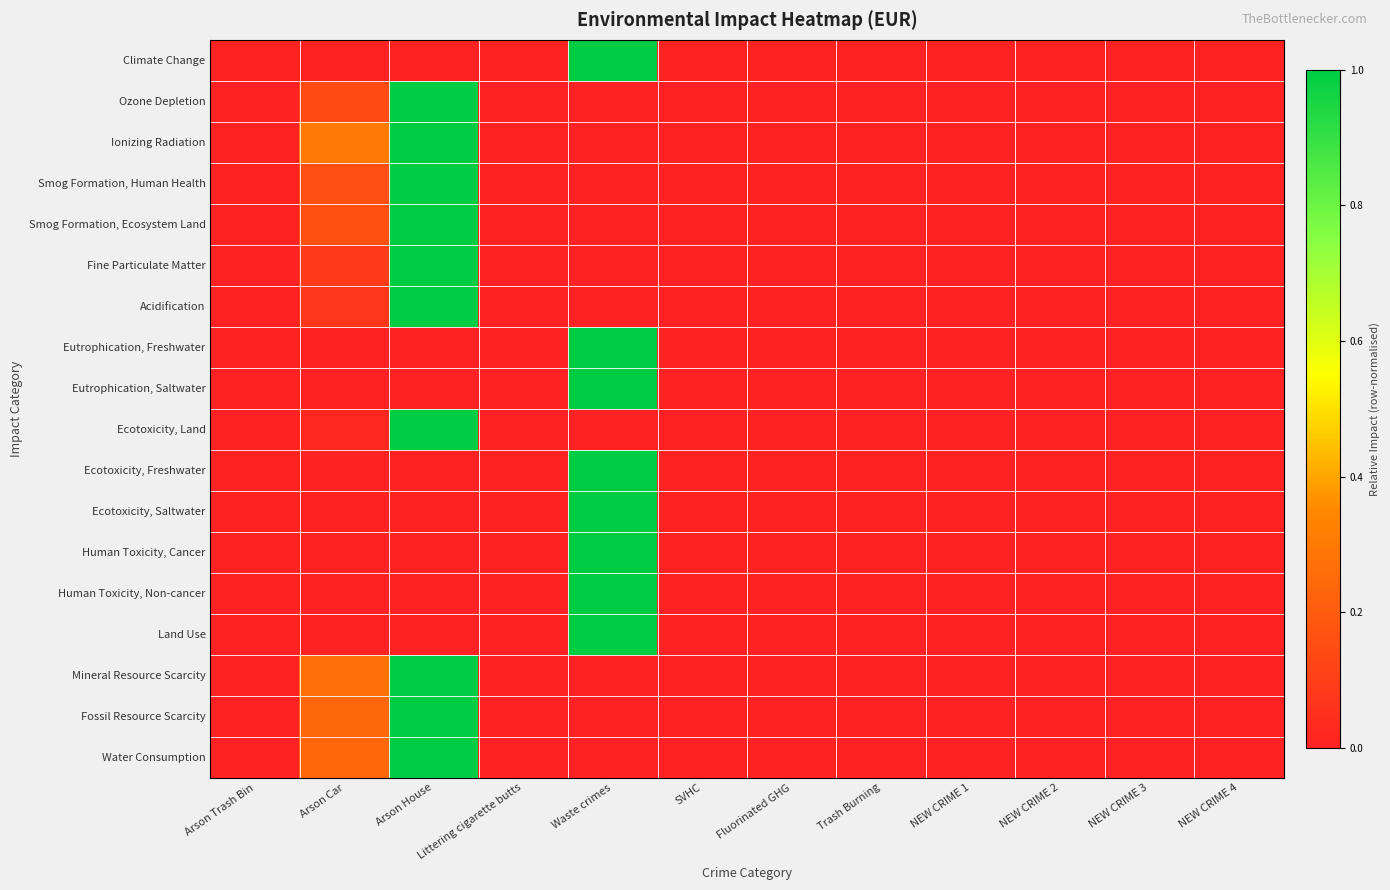

Reading left to right, what are all the values shown in this chart?

Climate Change: Arson Trash Bin=0.0	Arson Car=0.0	Arson House=0.0	Littering cigarette butts=0.0	Waste crimes=1.0	SVHC=0.0	Fluorinated GHG=0.0	Trash Burning=0.0	NEW CRIME 1=0.0	NEW CRIME 2=0.0	NEW CRIME 3=0.0	NEW CRIME 4=0.0
Ozone Depletion: Arson Trash Bin=0.0	Arson Car=0.1	Arson House=1.0	Littering cigarette butts=0.0	Waste crimes=0.0	SVHC=0.0	Fluorinated GHG=0.0	Trash Burning=0.0	NEW CRIME 1=0.0	NEW CRIME 2=0.0	NEW CRIME 3=0.0	NEW CRIME 4=0.0
Ionizing Radiation: Arson Trash Bin=0.0	Arson Car=0.3	Arson House=1.0	Littering cigarette butts=0.0	Waste crimes=0.0	SVHC=0.0	Fluorinated GHG=0.0	Trash Burning=0.0	NEW CRIME 1=0.0	NEW CRIME 2=0.0	NEW CRIME 3=0.0	NEW CRIME 4=0.0
Smog Formation, Human Health: Arson Trash Bin=0.0	Arson Car=0.2	Arson House=1.0	Littering cigarette butts=0.0	Waste crimes=0.0	SVHC=0.0	Fluorinated GHG=0.0	Trash Burning=0.0	NEW CRIME 1=0.0	NEW CRIME 2=0.0	NEW CRIME 3=0.0	NEW CRIME 4=0.0
Smog Formation, Ecosystem Land: Arson Trash Bin=0.0	Arson Car=0.2	Arson House=1.0	Littering cigarette butts=0.0	Waste crimes=0.0	SVHC=0.0	Fluorinated GHG=0.0	Trash Burning=0.0	NEW CRIME 1=0.0	NEW CRIME 2=0.0	NEW CRIME 3=0.0	NEW CRIME 4=0.0
Fine Particulate Matter: Arson Trash Bin=0.0	Arson Car=0.1	Arson House=1.0	Littering cigarette butts=0.0	Waste crimes=0.0	SVHC=0.0	Fluorinated GHG=0.0	Trash Burning=0.0	NEW CRIME 1=0.0	NEW CRIME 2=0.0	NEW CRIME 3=0.0	NEW CRIME 4=0.0
Acidification: Arson Trash Bin=0.0	Arson Car=0.1	Arson House=1.0	Littering cigarette butts=0.0	Waste crimes=0.0	SVHC=0.0	Fluorinated GHG=0.0	Trash Burning=0.0	NEW CRIME 1=0.0	NEW CRIME 2=0.0	NEW CRIME 3=0.0	NEW CRIME 4=0.0
Eutrophication, Freshwater: Arson Trash Bin=0.0	Arson Car=0.0	Arson House=0.0	Littering cigarette butts=0.0	Waste crimes=1.0	SVHC=0.0	Fluorinated GHG=0.0	Trash Burning=0.0	NEW CRIME 1=0.0	NEW CRIME 2=0.0	NEW CRIME 3=0.0	NEW CRIME 4=0.0
Eutrophication, Saltwater: Arson Trash Bin=0.0	Arson Car=0.0	Arson House=0.0	Littering cigarette butts=0.0	Waste crimes=1.0	SVHC=0.0	Fluorinated GHG=0.0	Trash Burning=0.0	NEW CRIME 1=0.0	NEW CRIME 2=0.0	NEW CRIME 3=0.0	NEW CRIME 4=0.0
Ecotoxicity, Land: Arson Trash Bin=0.0	Arson Car=0.0	Arson House=1.0	Littering cigarette butts=0.0	Waste crimes=0.0	SVHC=0.0	Fluorinated GHG=0.0	Trash Burning=0.0	NEW CRIME 1=0.0	NEW CRIME 2=0.0	NEW CRIME 3=0.0	NEW CRIME 4=0.0
Ecotoxicity, Freshwater: Arson Trash Bin=0.0	Arson Car=0.0	Arson House=0.0	Littering cigarette butts=0.0	Waste crimes=1.0	SVHC=0.0	Fluorinated GHG=0.0	Trash Burning=0.0	NEW CRIME 1=0.0	NEW CRIME 2=0.0	NEW CRIME 3=0.0	NEW CRIME 4=0.0
Ecotoxicity, Saltwater: Arson Trash Bin=0.0	Arson Car=0.0	Arson House=0.0	Littering cigarette butts=0.0	Waste crimes=1.0	SVHC=0.0	Fluorinated GHG=0.0	Trash Burning=0.0	NEW CRIME 1=0.0	NEW CRIME 2=0.0	NEW CRIME 3=0.0	NEW CRIME 4=0.0
Human Toxicity, Cancer: Arson Trash Bin=0.0	Arson Car=0.0	Arson House=0.0	Littering cigarette butts=0.0	Waste crimes=1.0	SVHC=0.0	Fluorinated GHG=0.0	Trash Burning=0.0	NEW CRIME 1=0.0	NEW CRIME 2=0.0	NEW CRIME 3=0.0	NEW CRIME 4=0.0
Human Toxicity, Non-cancer: Arson Trash Bin=0.0	Arson Car=0.0	Arson House=0.0	Littering cigarette butts=0.0	Waste crimes=1.0	SVHC=0.0	Fluorinated GHG=0.0	Trash Burning=0.0	NEW CRIME 1=0.0	NEW CRIME 2=0.0	NEW CRIME 3=0.0	NEW CRIME 4=0.0
Land Use: Arson Trash Bin=0.0	Arson Car=0.0	Arson House=0.0	Littering cigarette butts=0.0	Waste crimes=1.0	SVHC=0.0	Fluorinated GHG=0.0	Trash Burning=0.0	NEW CRIME 1=0.0	NEW CRIME 2=0.0	NEW CRIME 3=0.0	NEW CRIME 4=0.0
Mineral Resource Scarcity: Arson Trash Bin=0.0	Arson Car=0.3	Arson House=1.0	Littering cigarette butts=0.0	Waste crimes=0.0	SVHC=0.0	Fluorinated GHG=0.0	Trash Burning=0.0	NEW CRIME 1=0.0	NEW CRIME 2=0.0	NEW CRIME 3=0.0	NEW CRIME 4=0.0
Fossil Resource Scarcity: Arson Trash Bin=0.0	Arson Car=0.2	Arson House=1.0	Littering cigarette butts=0.0	Waste crimes=0.0	SVHC=0.0	Fluorinated GHG=0.0	Trash Burning=0.0	NEW CRIME 1=0.0	NEW CRIME 2=0.0	NEW CRIME 3=0.0	NEW CRIME 4=0.0
Water Consumption: Arson Trash Bin=0.0	Arson Car=0.2	Arson House=1.0	Littering cigarette butts=0.0	Waste crimes=0.0	SVHC=0.0	Fluorinated GHG=0.0	Trash Burning=0.0	NEW CRIME 1=0.0	NEW CRIME 2=0.0	NEW CRIME 3=0.0	NEW CRIME 4=0.0